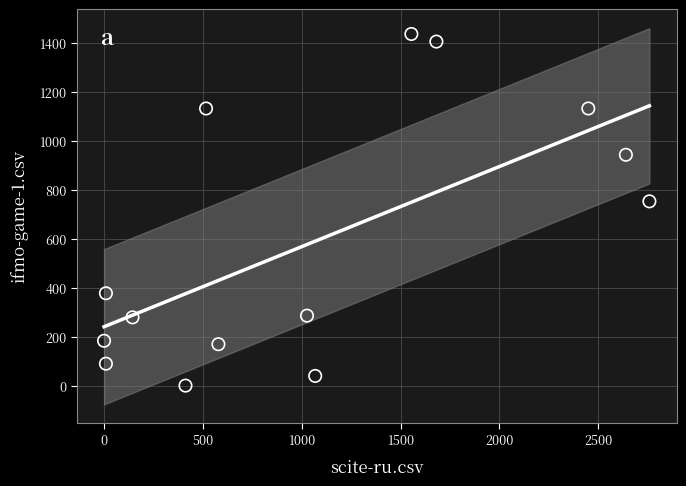

What Y value in the scatter plot is closest to 717?

752.0